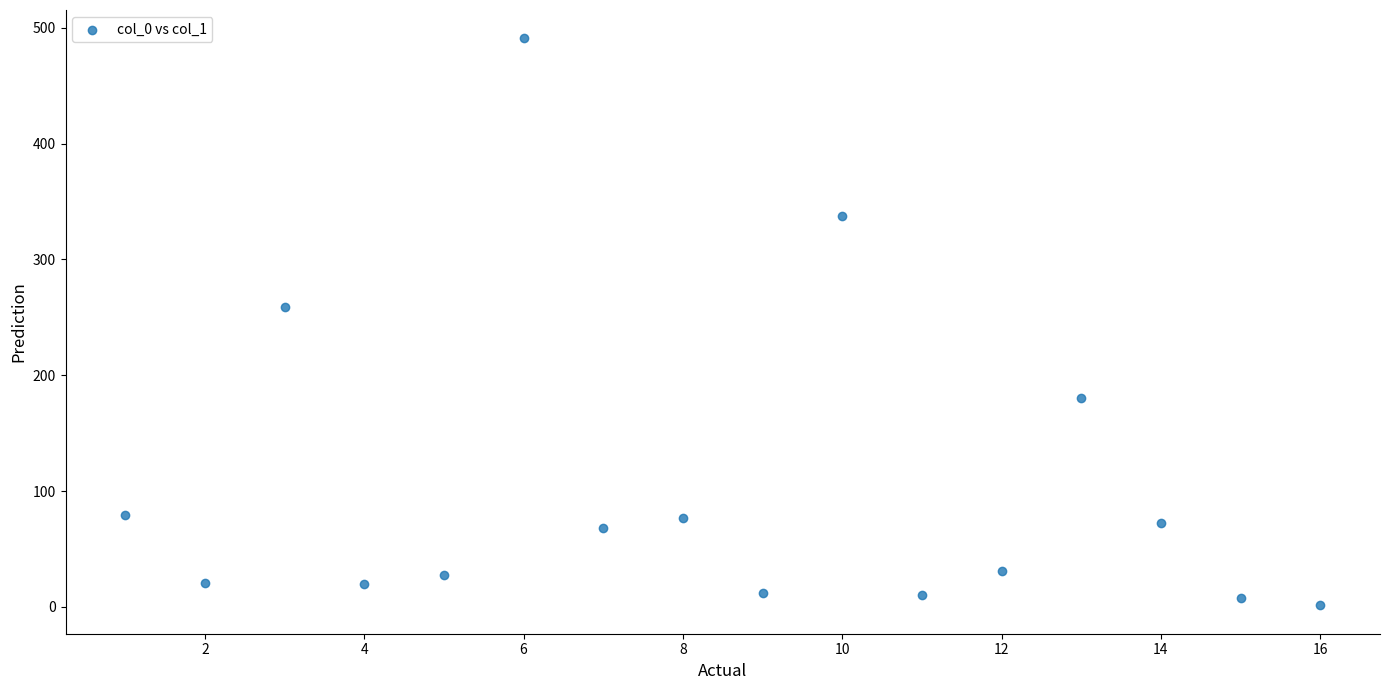

What Y value in the scatter plot is closest to 246?

259.2